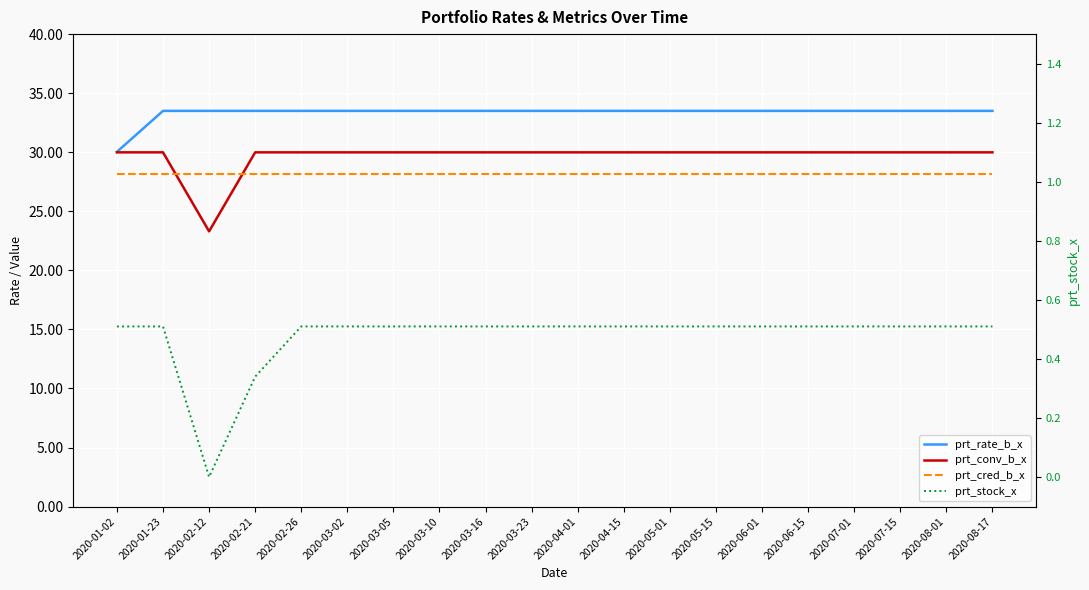

Does the chart display data point markers on the line(s)?

No